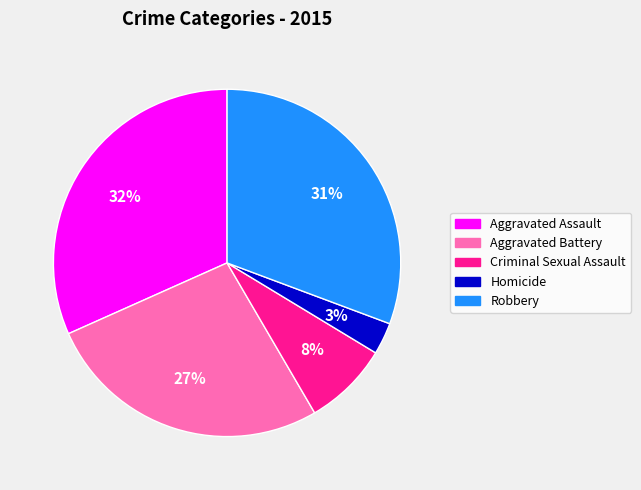

How many segments does this pie chart have?

5